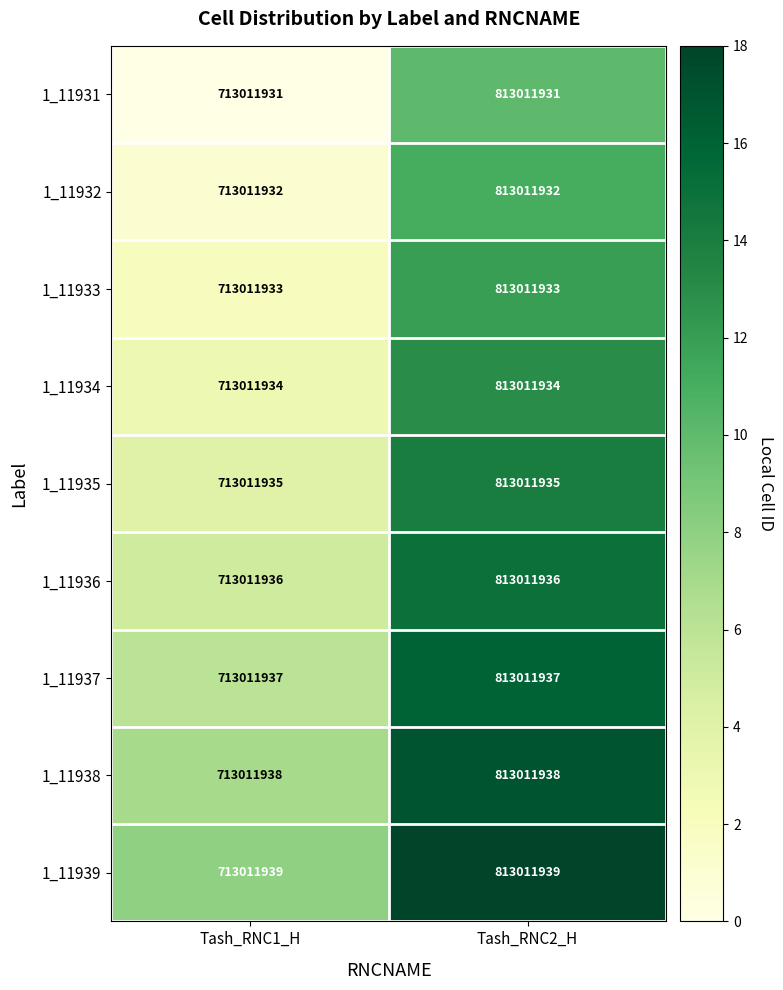

Reading right to left, list all the values displayed in this chart.

1_11931: Tash_RNC2_H=813011931	Tash_RNC1_H=713011931
1_11932: Tash_RNC2_H=813011932	Tash_RNC1_H=713011932
1_11933: Tash_RNC2_H=813011933	Tash_RNC1_H=713011933
1_11934: Tash_RNC2_H=813011934	Tash_RNC1_H=713011934
1_11935: Tash_RNC2_H=813011935	Tash_RNC1_H=713011935
1_11936: Tash_RNC2_H=813011936	Tash_RNC1_H=713011936
1_11937: Tash_RNC2_H=813011937	Tash_RNC1_H=713011937
1_11938: Tash_RNC2_H=813011938	Tash_RNC1_H=713011938
1_11939: Tash_RNC2_H=813011939	Tash_RNC1_H=713011939